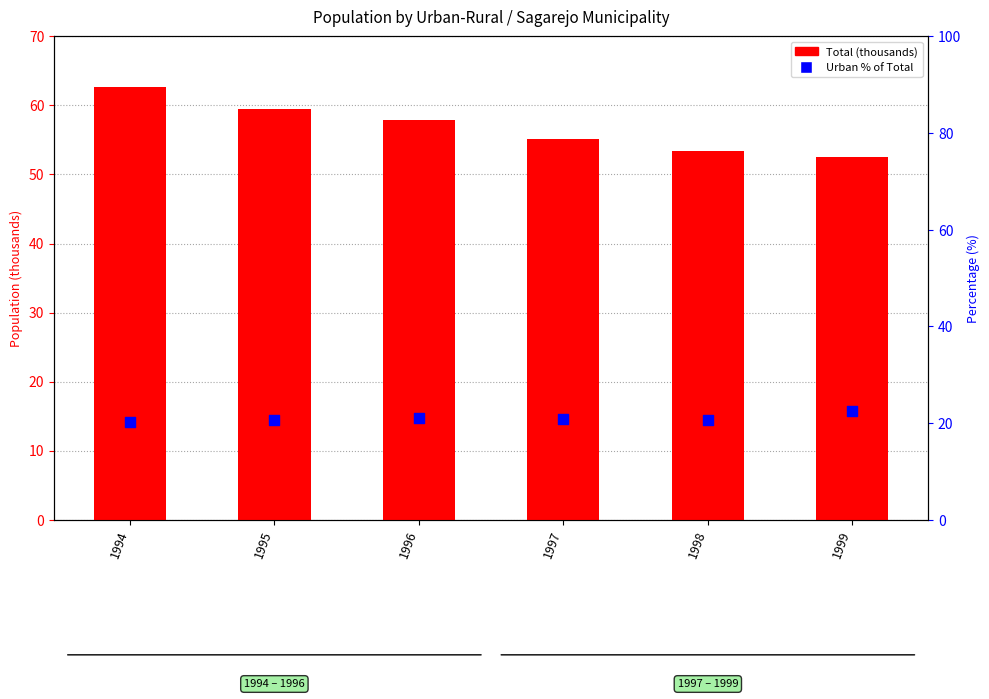

At which category is the sum across all series the highest?

1994